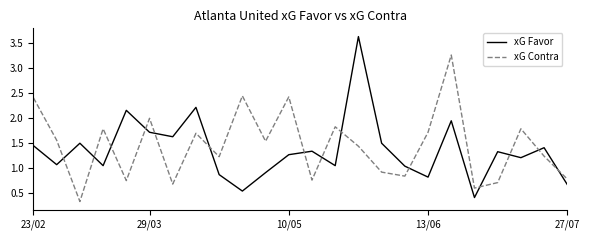

What are all the series names shown in the legend?

xG Favor, xG Contra